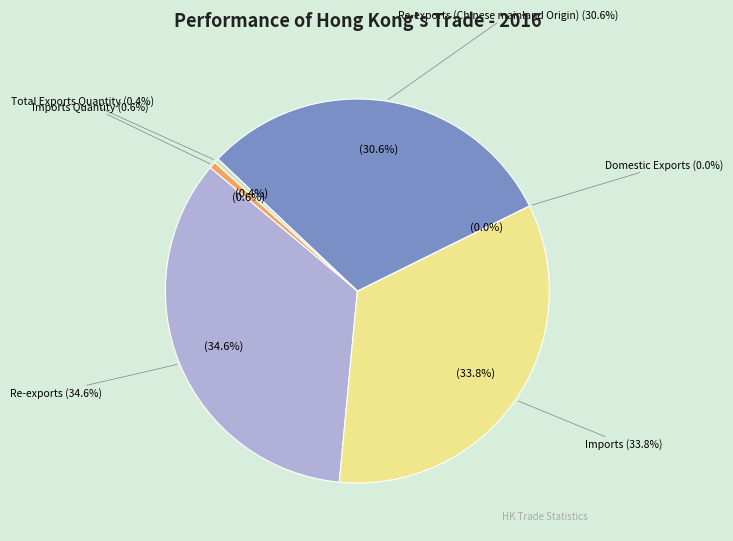

Is Re-exports (Chinese mainland Origin) the majority of the pie?

No